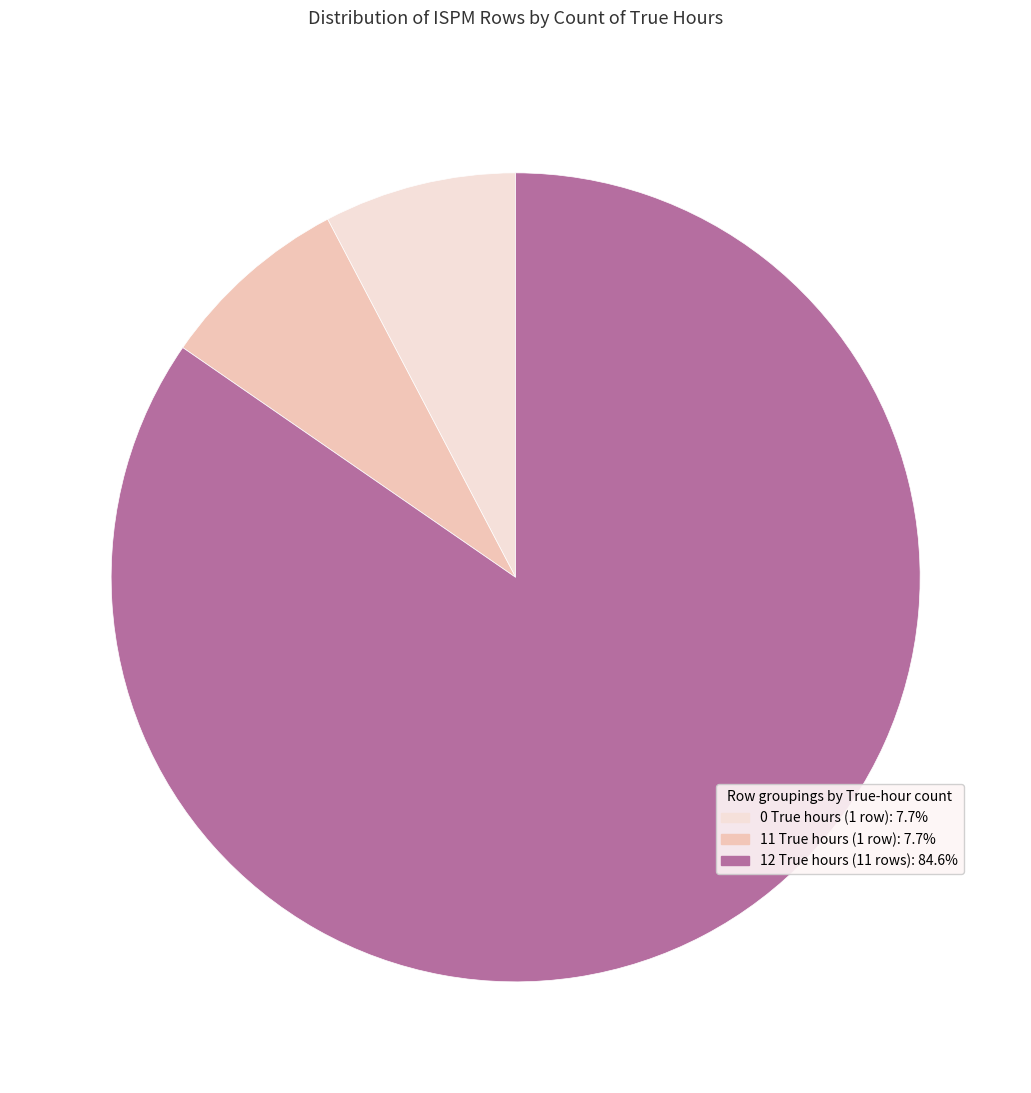

Does any single category account for the majority?

Yes